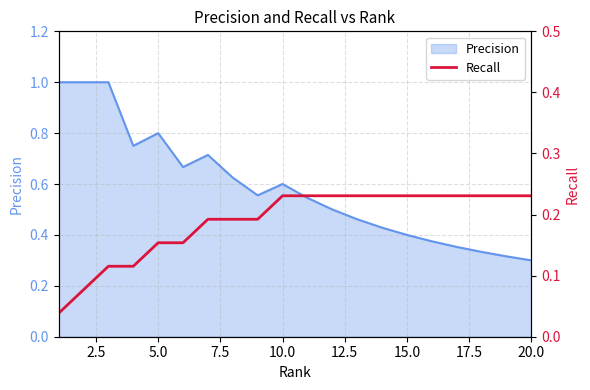

What is the highest value of the Precision series?

1.0